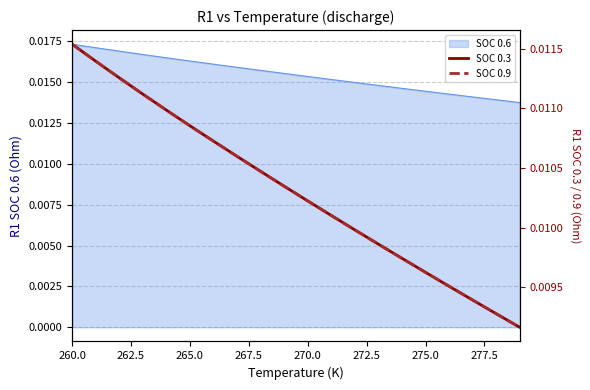

What is the label of the 2nd point from the left?

262.5